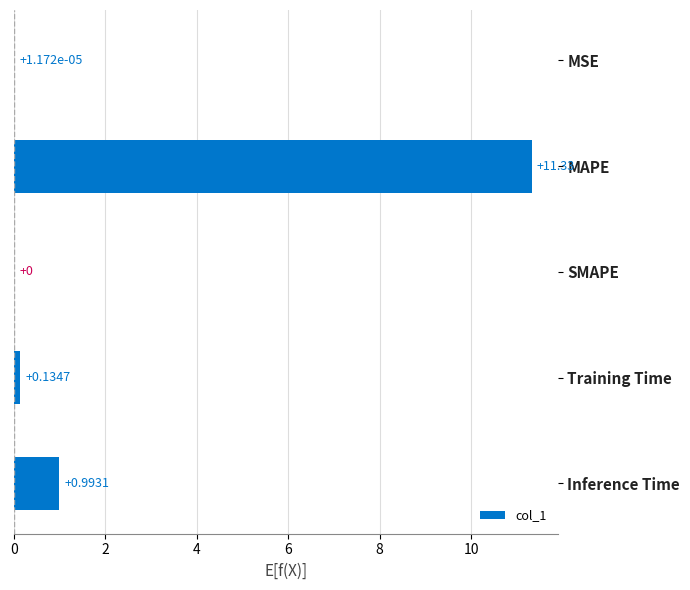

Which label corresponds to the largest value in the chart?

MAPE